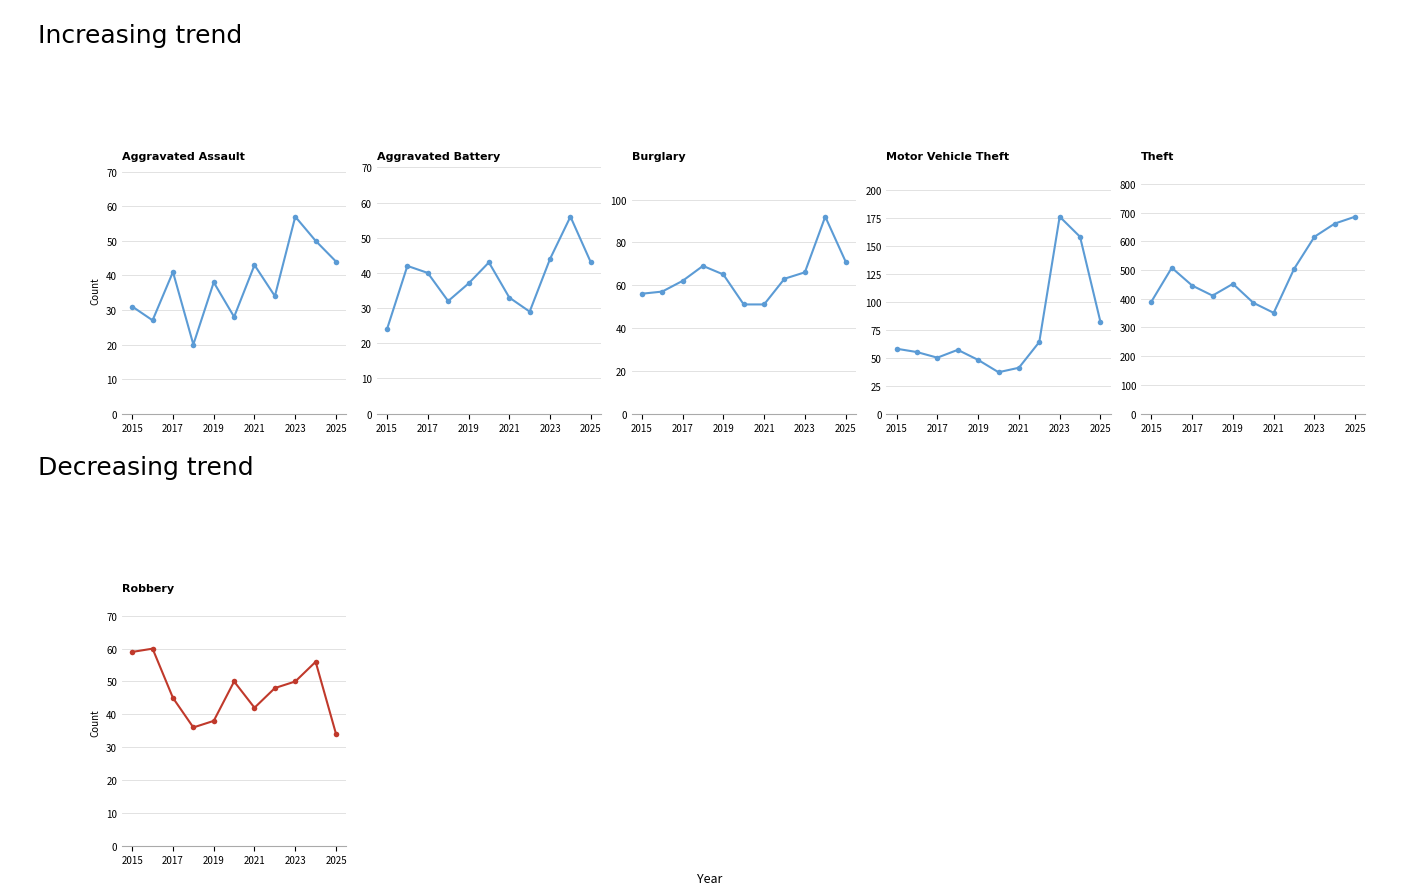

How many distinct data groups are displayed?

6